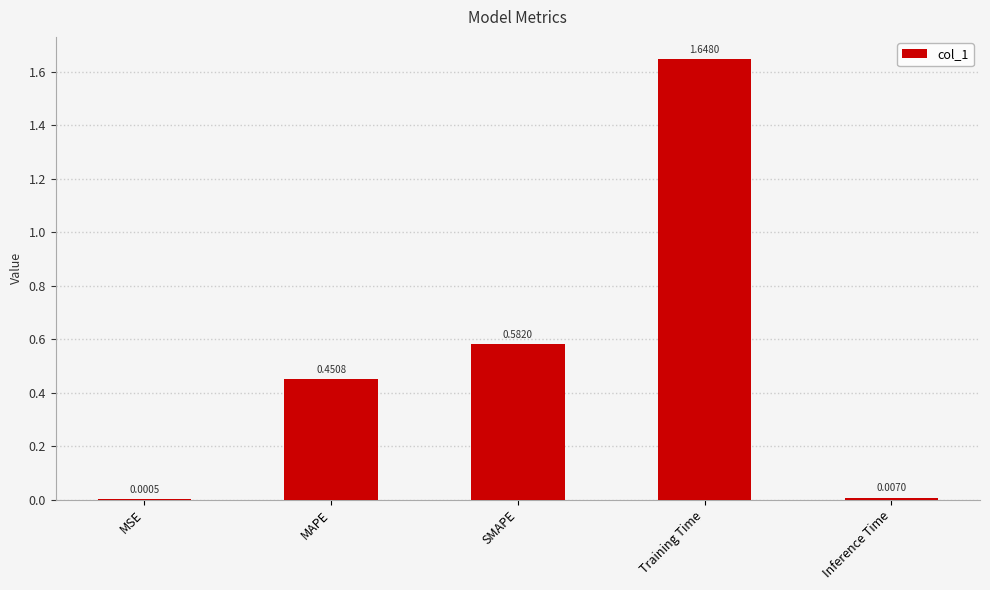

Between SMAPE and MAPE, which is larger?

SMAPE